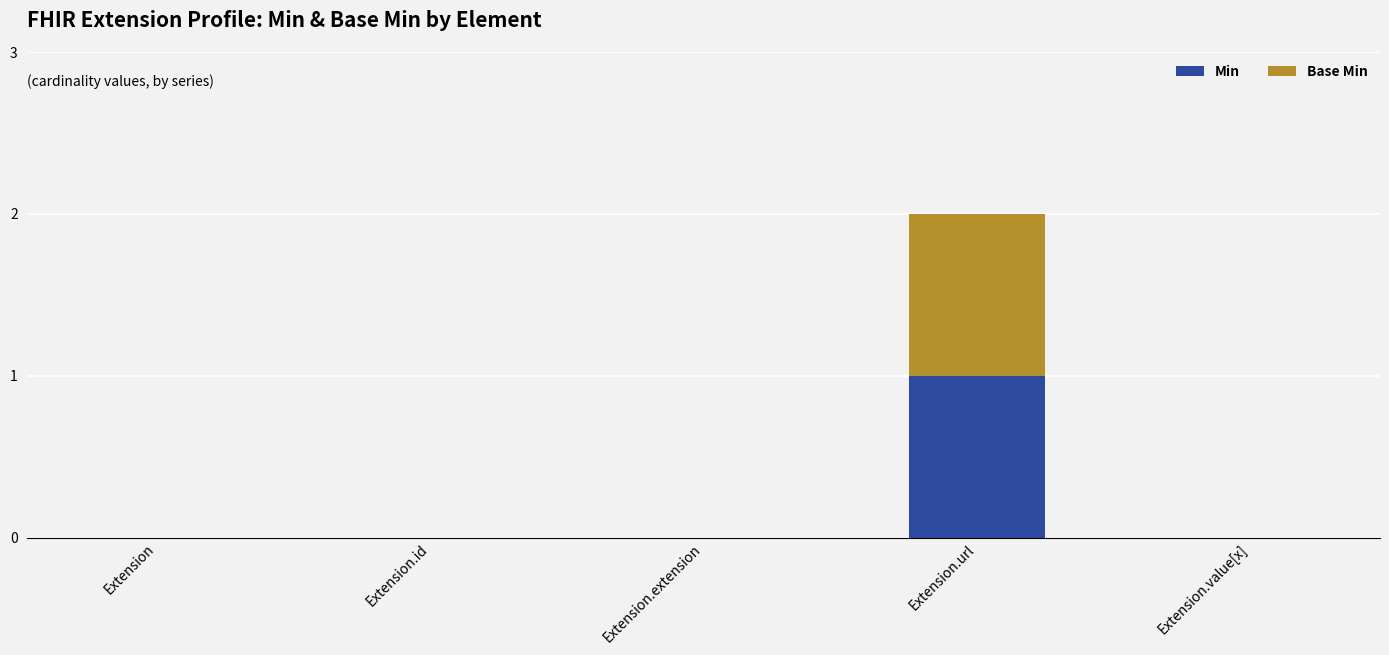

The value of Min at Extension.url is 0. True or false?

False